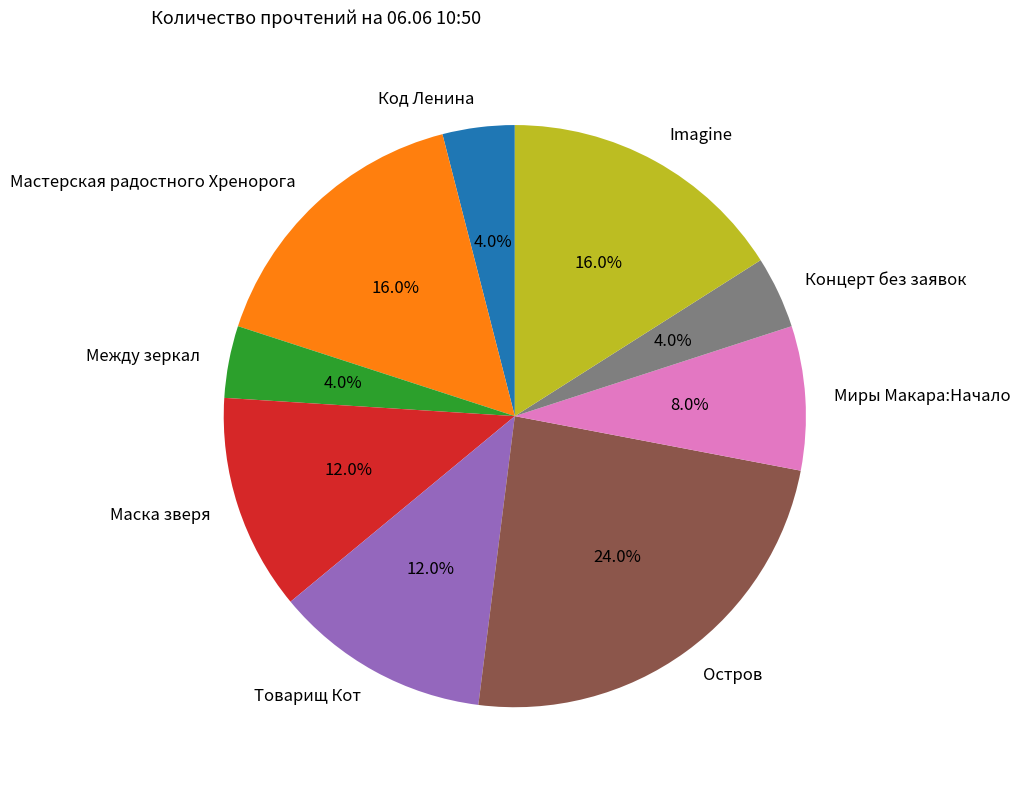

To the nearest percent, what percentage of the pie is Миры Макара:Начало?

8%